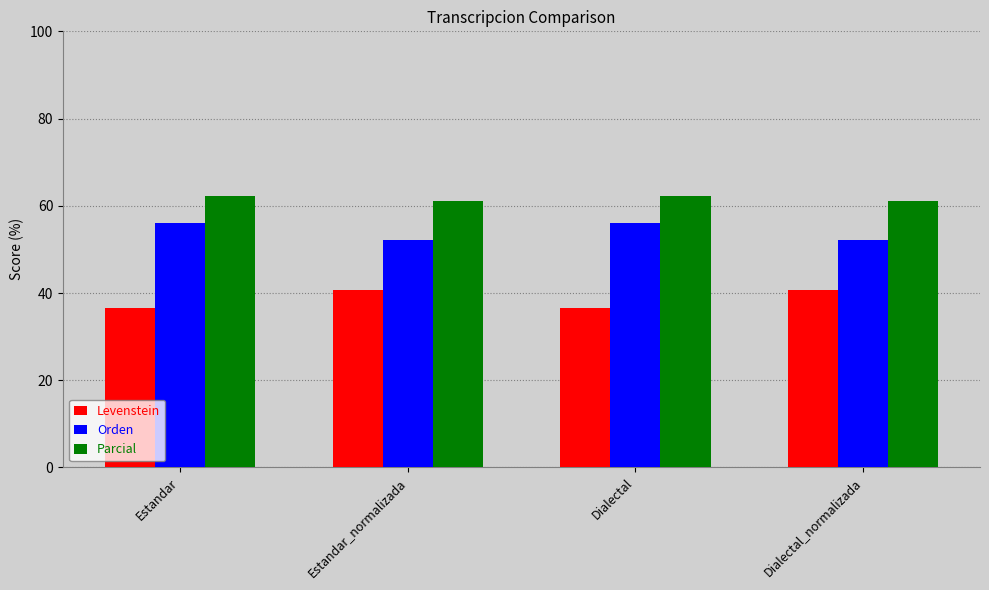

Rank the series by their average value, from highest to lowest.

Parcial, Orden, Levenstein